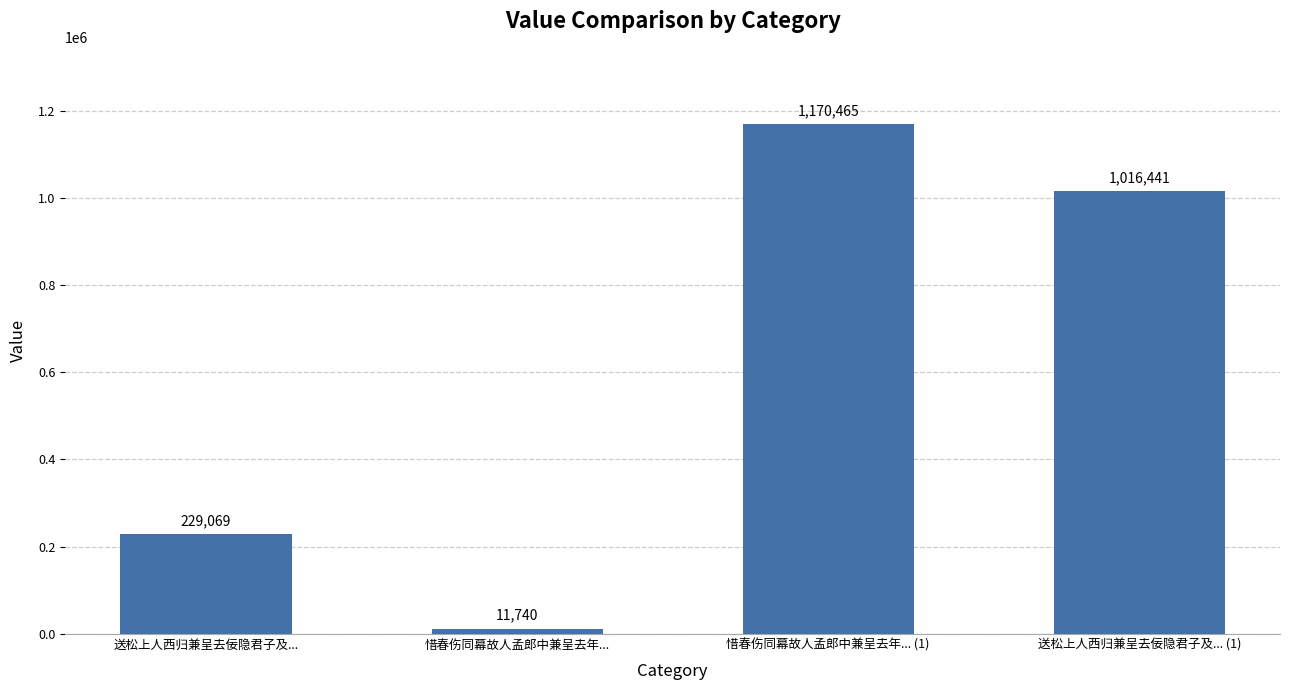

Read the value at 送松上人西归兼呈去佞隐君子及... (1).

1016441